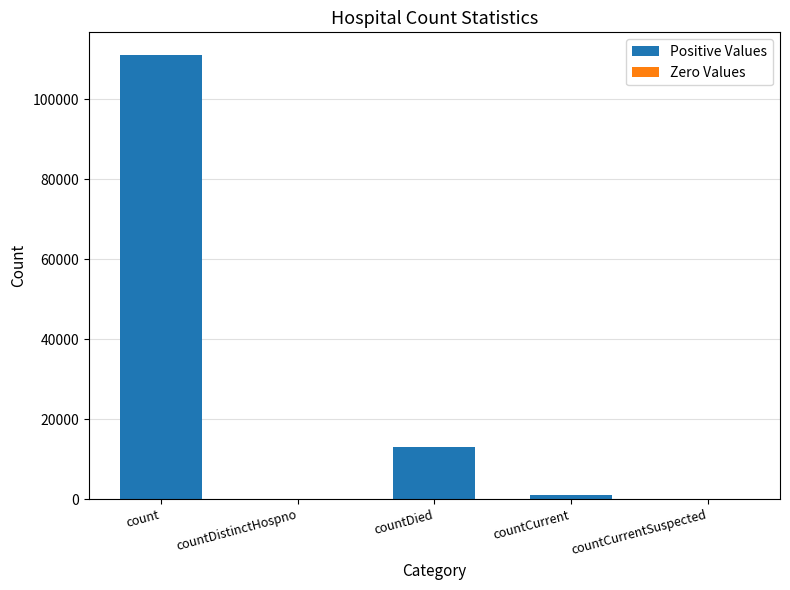

Where is the data nearest to the value 55574?

countDied